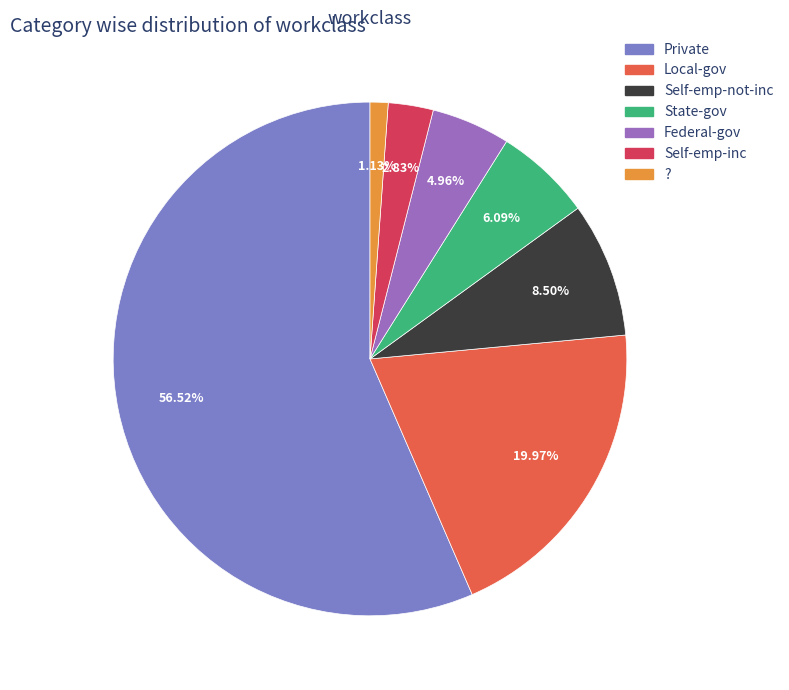

Does Federal-gov account for over 50% of the chart?

No